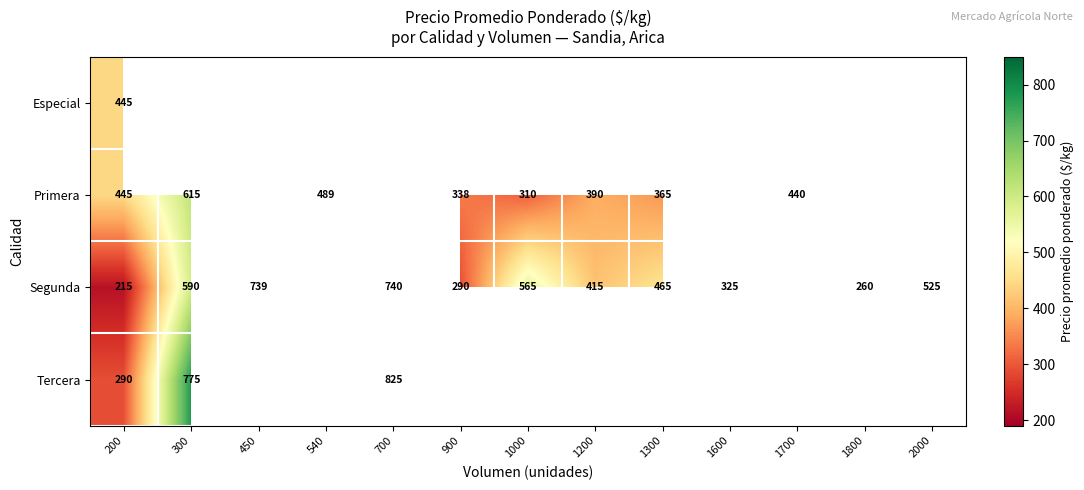

True or false: Segunda has a value of 800 at 1000.

False